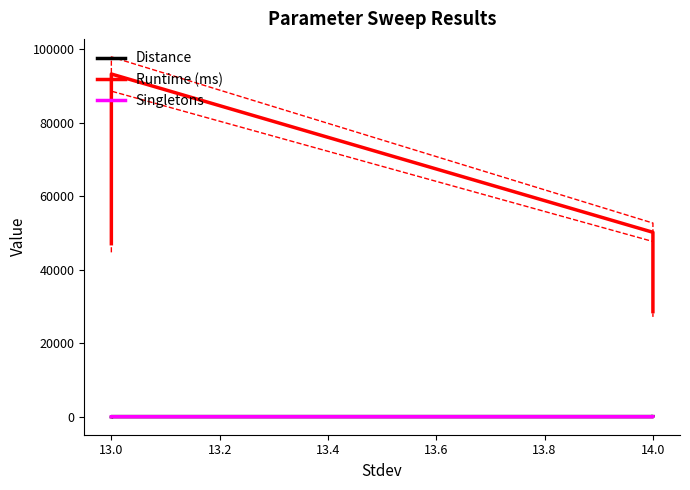

Between 12.8 and 13.0, which series saw the biggest shift?

Runtime (ms)